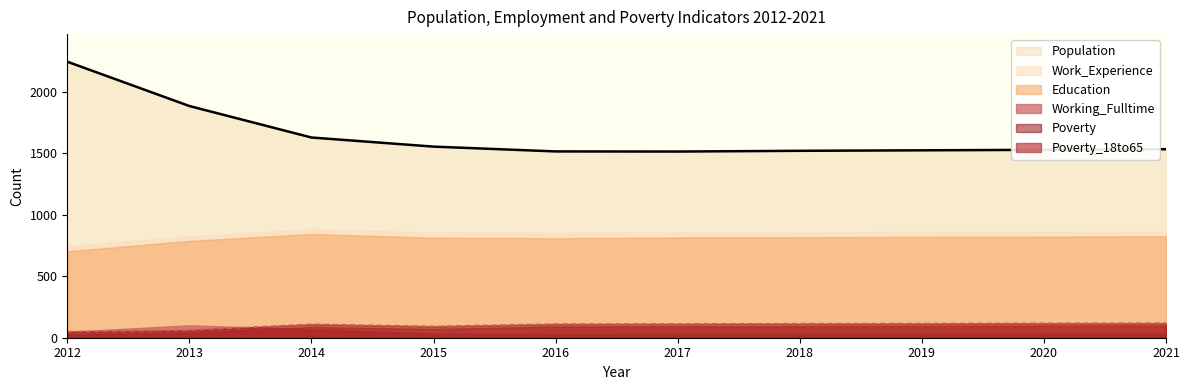

True or false: Poverty and Education cross at least once.

False